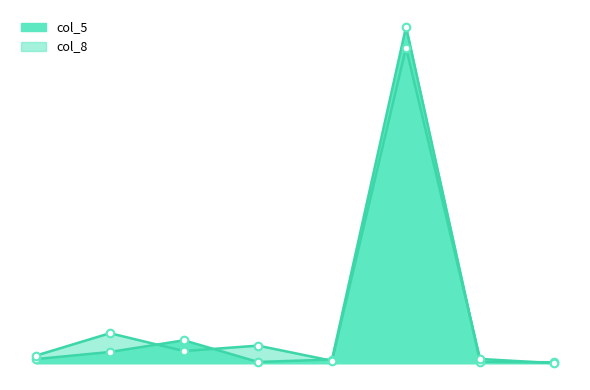

Which series reaches the maximum Y coordinate?

col_5